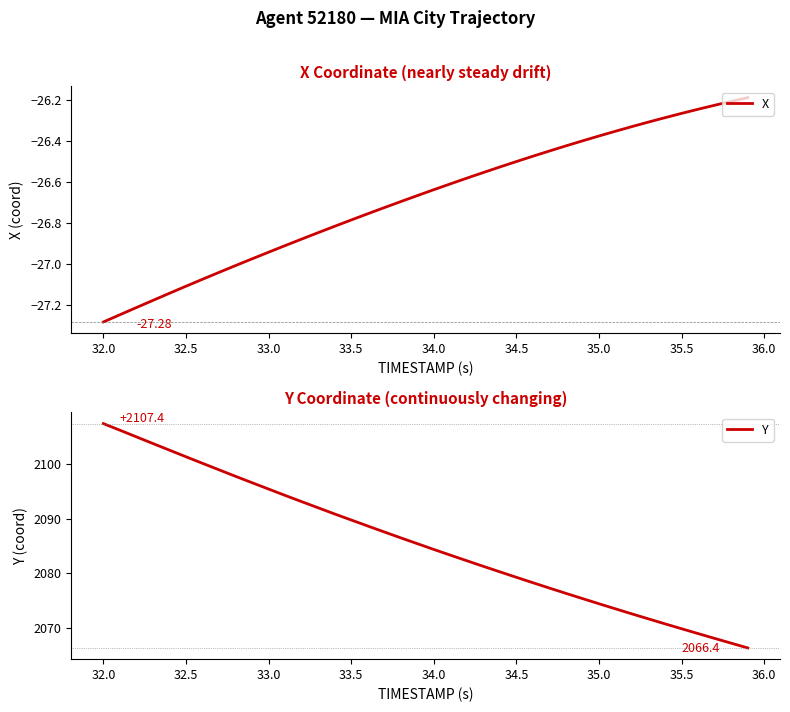

What is the minimum value for Y?

2066.4